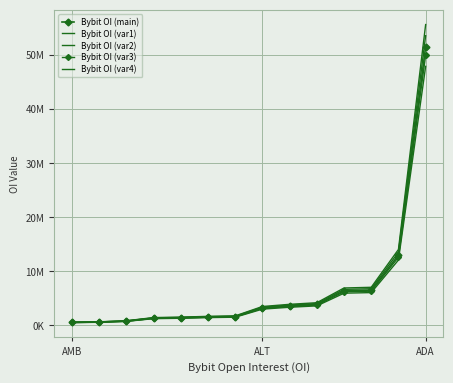

True or false: Bybit OI (var4) and Bybit OI (var3) intersect in this chart.

False